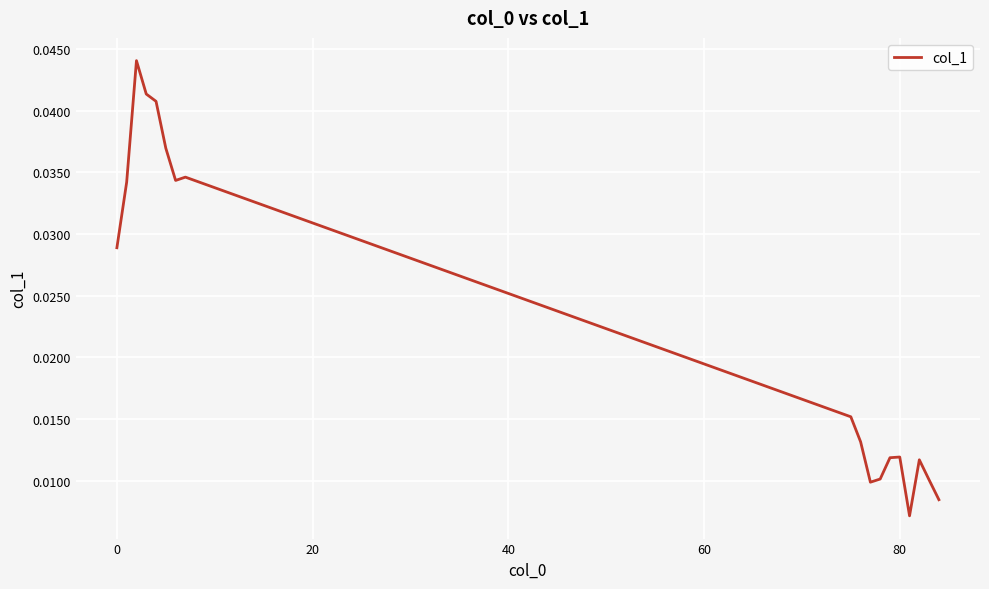

How many lines are shown in the chart?

1